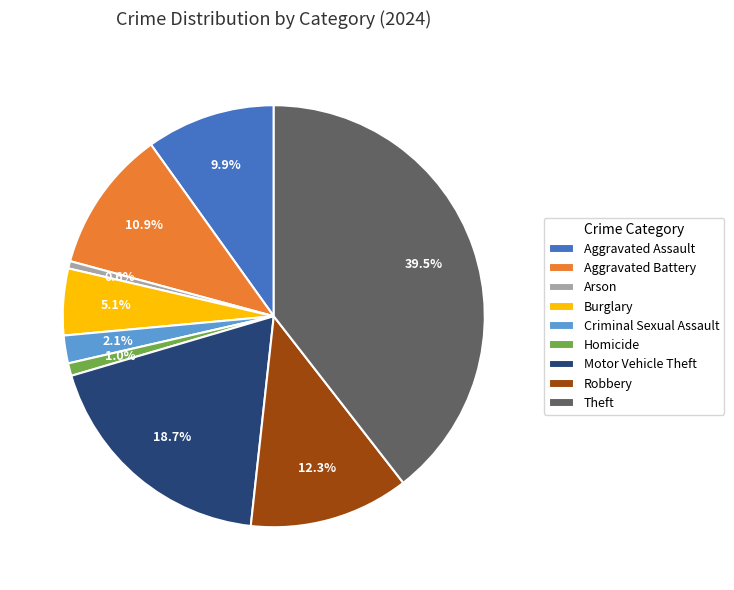

How many slices are in this pie chart?

9